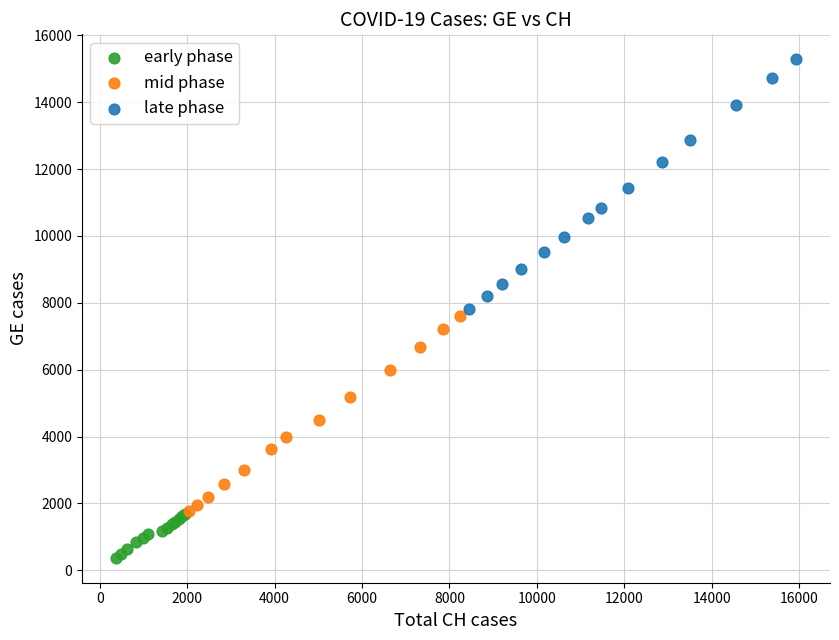

Which series has the largest Y range (max minus min)?

late phase